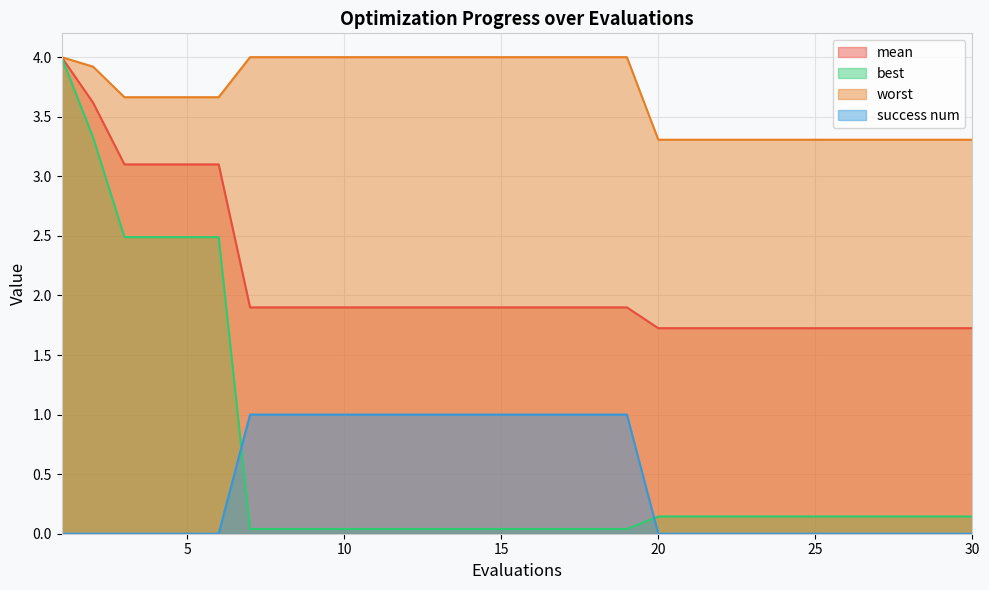

What is the difference between the maximum and minimum values in the worst series?

0.7